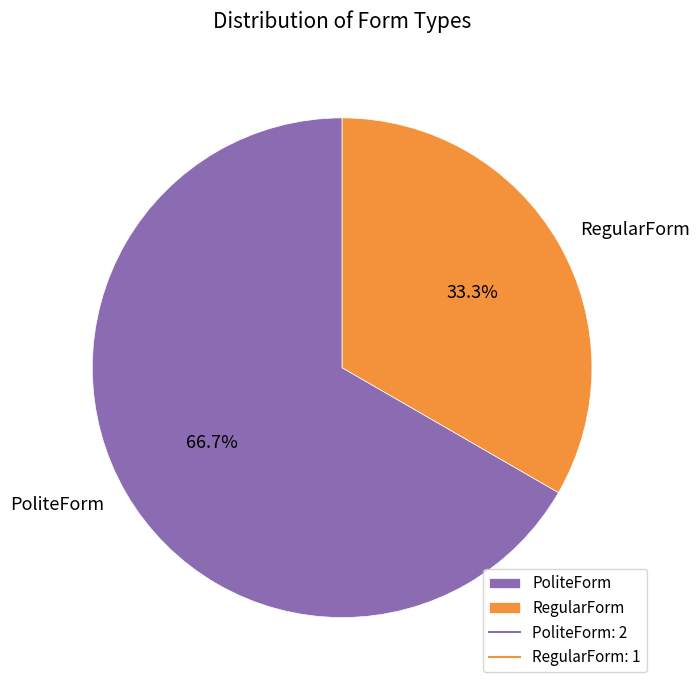

What percentage is the PoliteForm slice, to the nearest percent?

67%